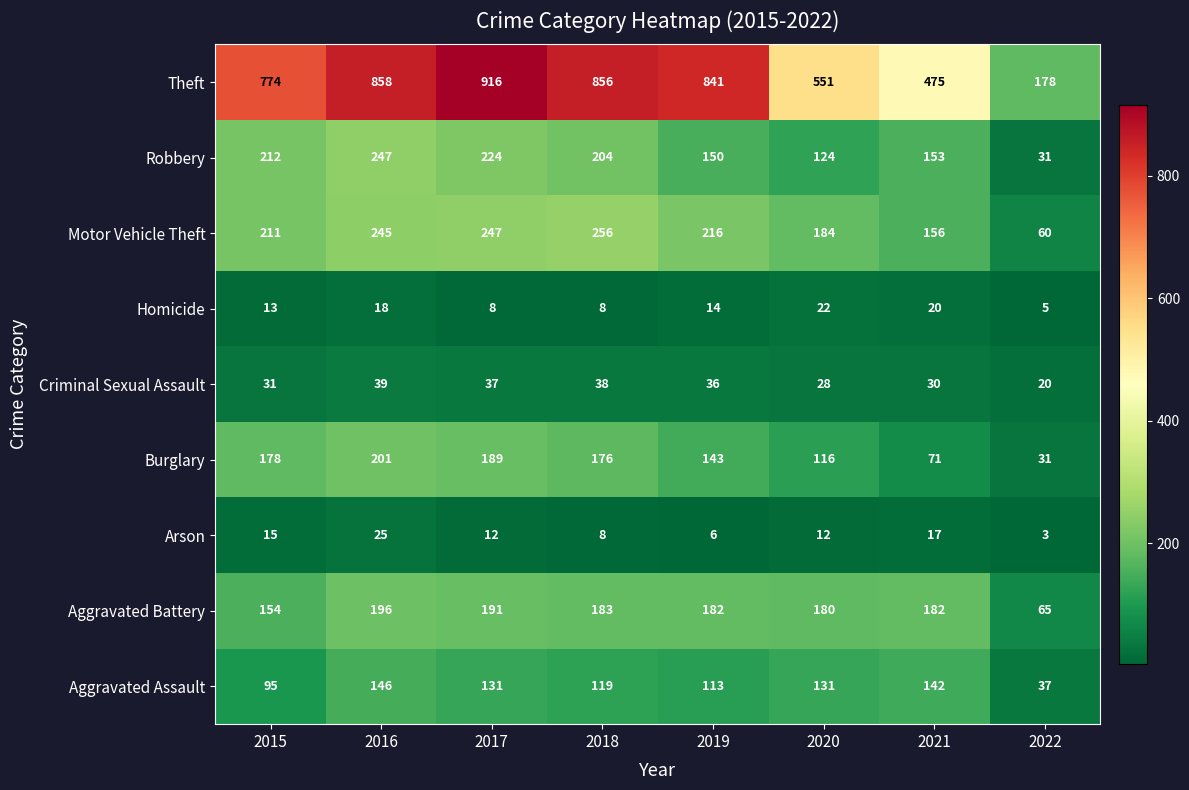

At which category is the sum across all series the highest?

2016